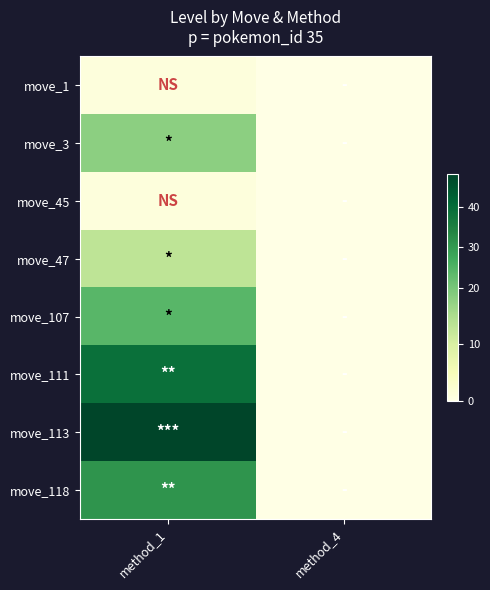

Which label corresponds to the smallest value in the chart?

method_4